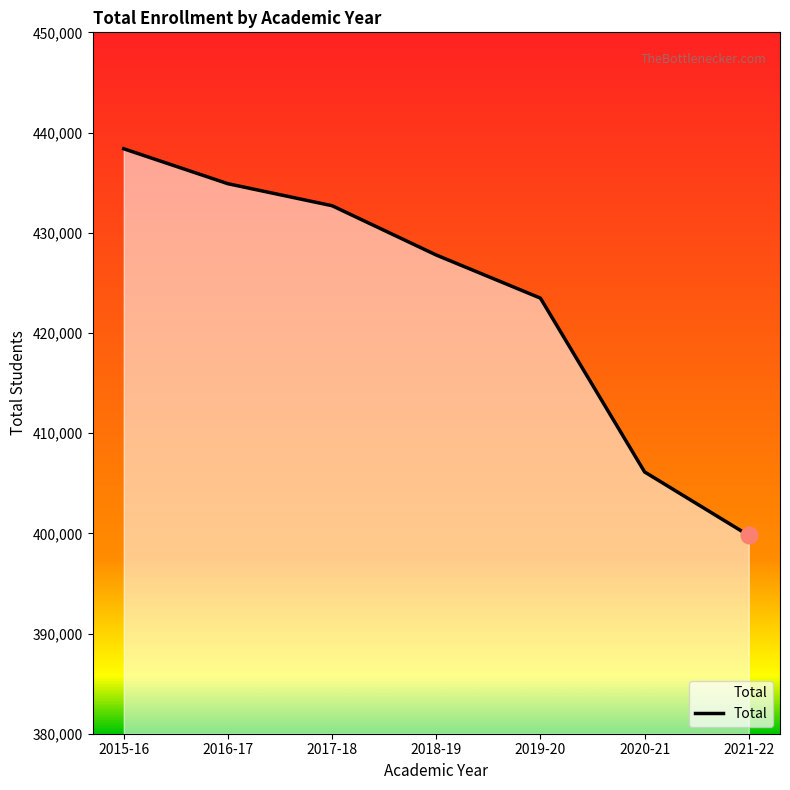

List the labels in order of value, smallest first.

2021-22, 2020-21, 2019-20, 2018-19, 2017-18, 2016-17, 2015-16